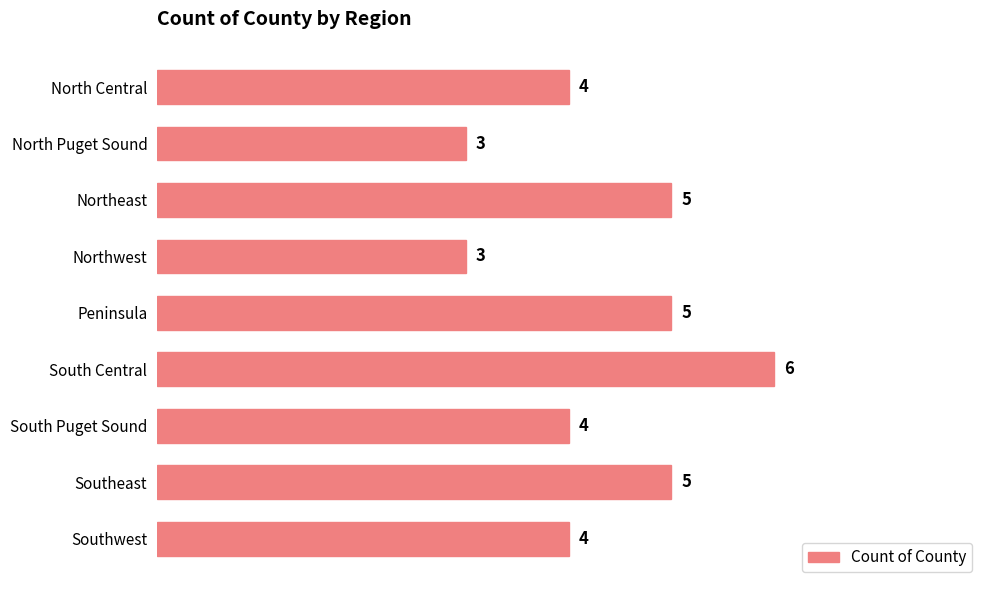

Which has a higher value, Peninsula or North Puget Sound?

Peninsula